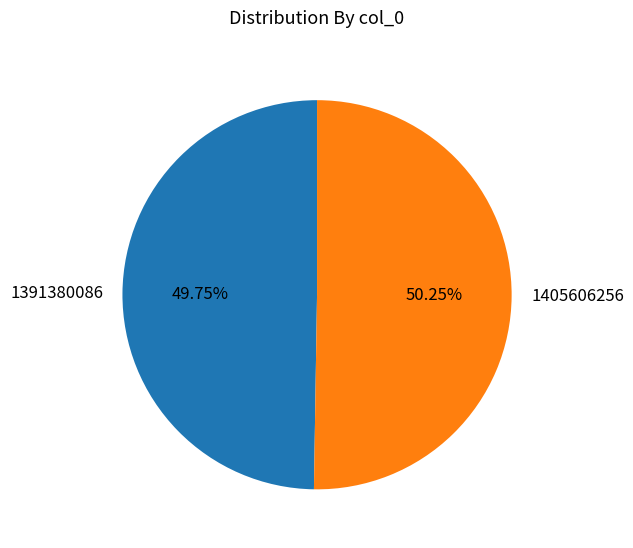

Do 1391380086 and 1405606256 together represent more than half of the pie?

Yes